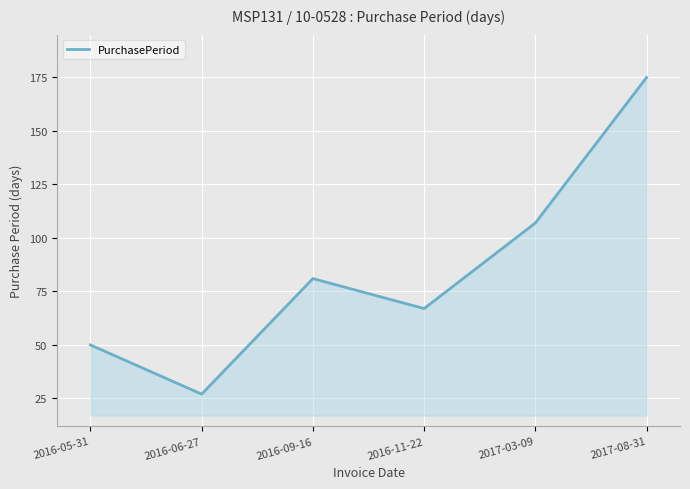

Reading left to right, extract all data points from this chart.

2016-05-31=50	2016-06-27=27	2016-09-16=81	2016-11-22=67	2017-03-09=107	2017-08-31=175